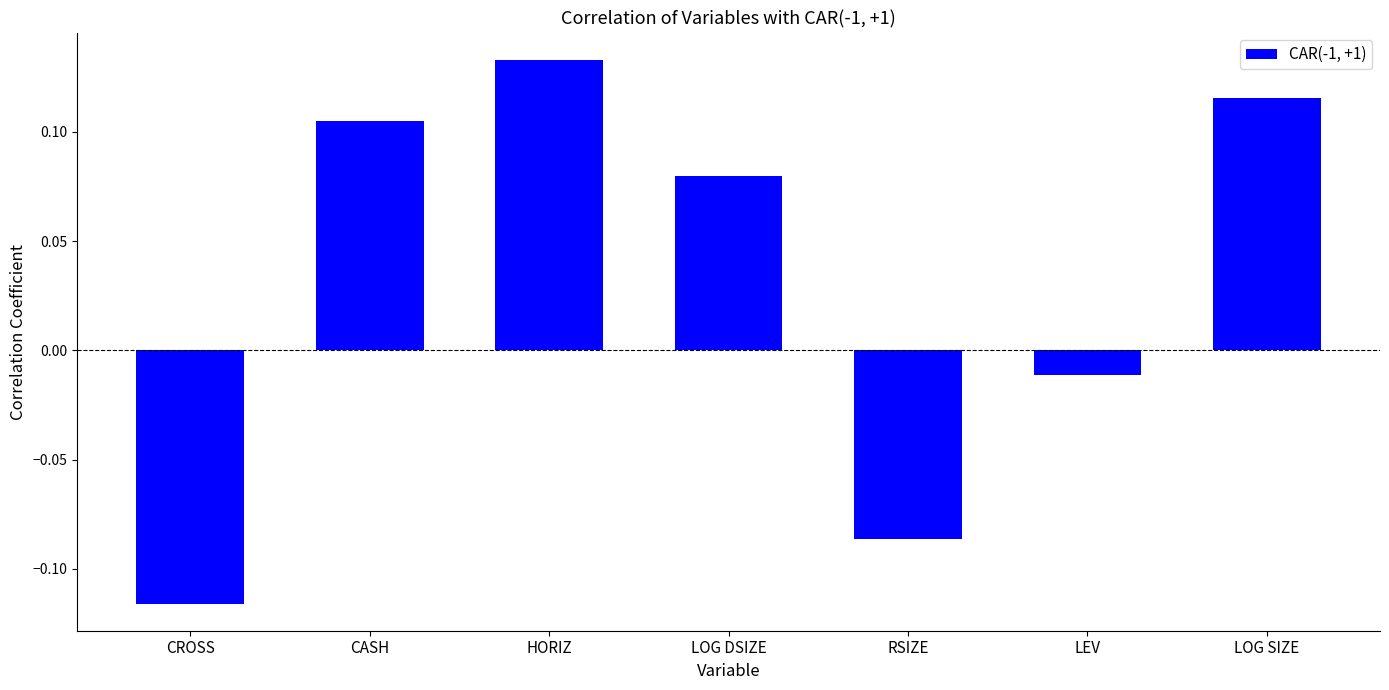

Count the number of values greater than 0.

4